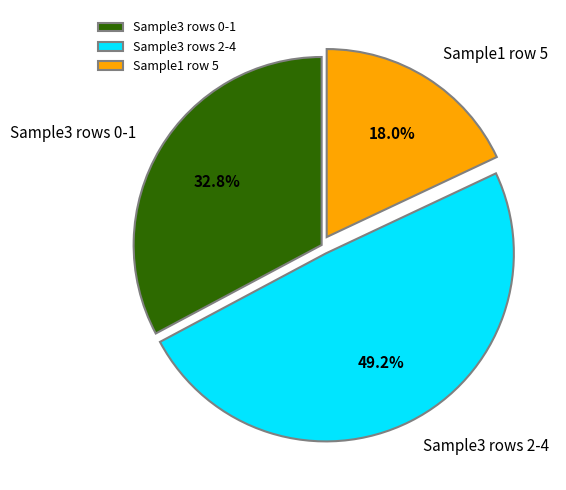

How many segments does this pie chart have?

3